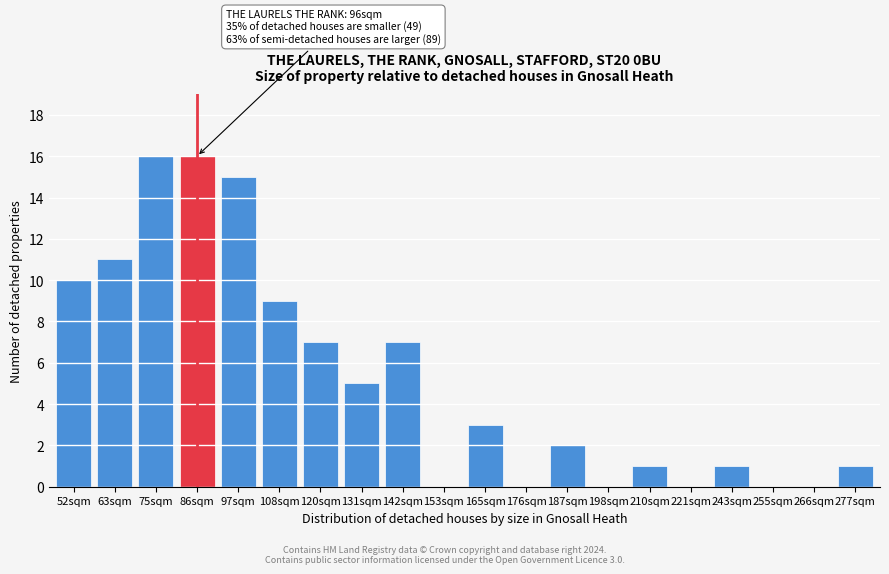

Reading left to right, what are all the values shown in this chart?

52sqm=10	63sqm=11	75sqm=16	86sqm=16	97sqm=15	108sqm=9	120sqm=7	131sqm=5	142sqm=7	153sqm=0	165sqm=3	176sqm=0	187sqm=2	198sqm=0	210sqm=1	221sqm=0	243sqm=1	255sqm=0	266sqm=0	277sqm=1